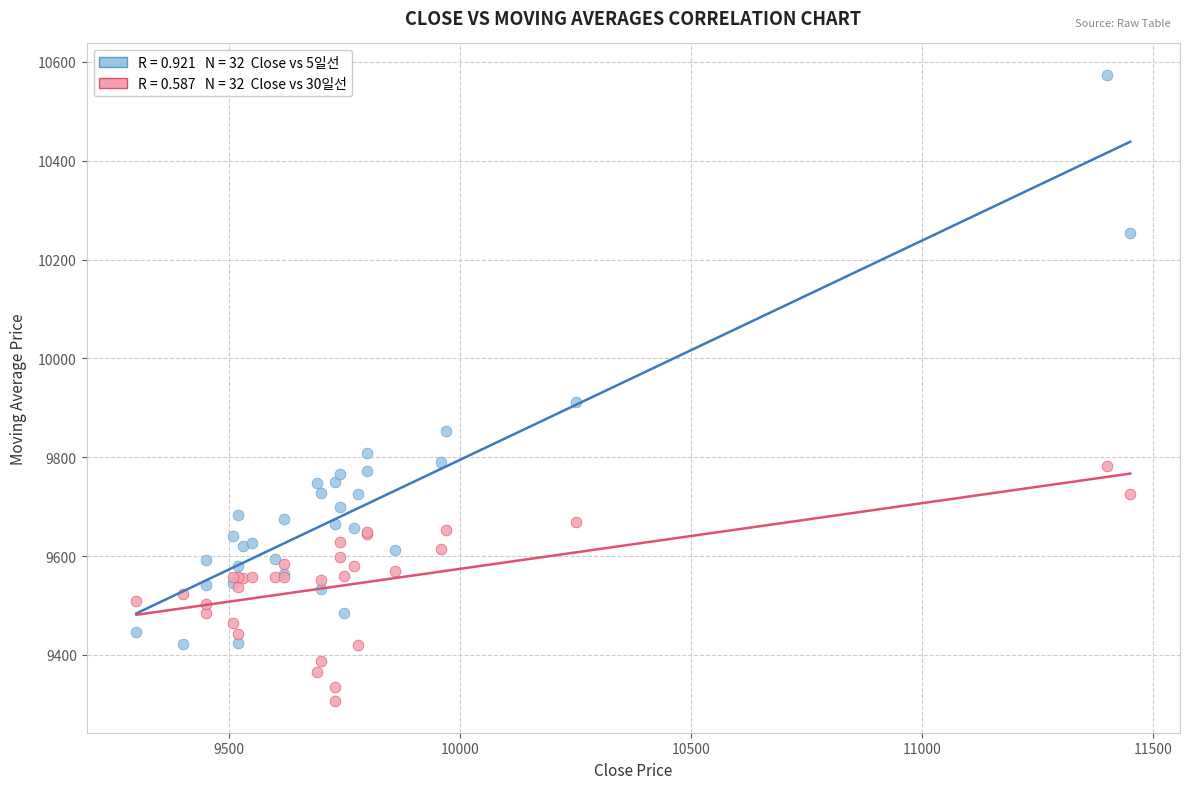

Across all series, what Y value is closest to 9940?

9912.0